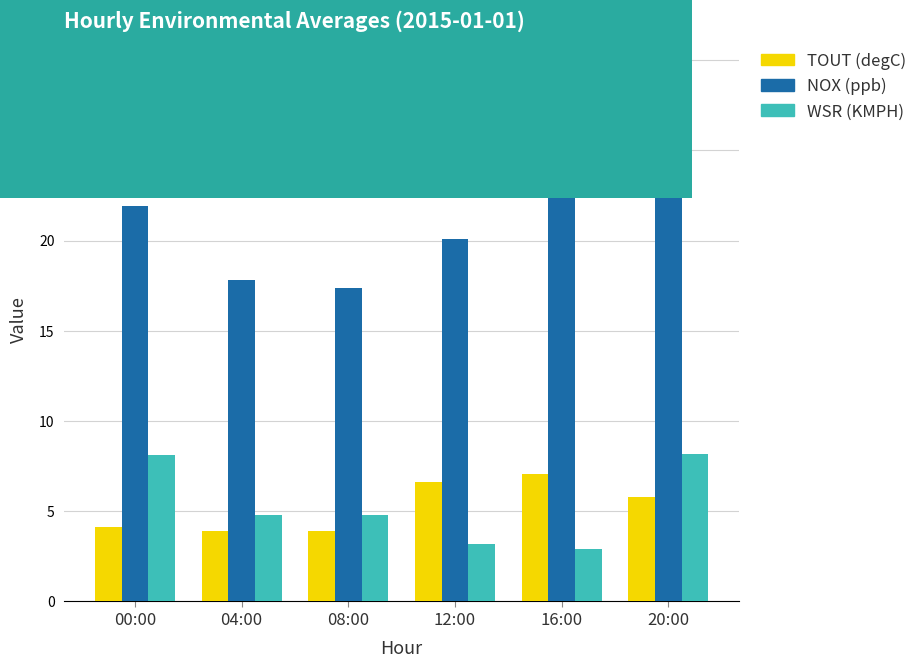

Which label corresponds to the smallest value in the chart?

16:00